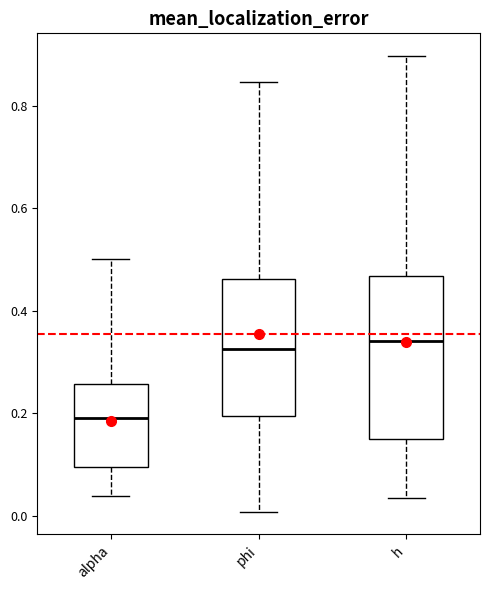

Which box is the tallest, from its lower edge to its upper edge?

h